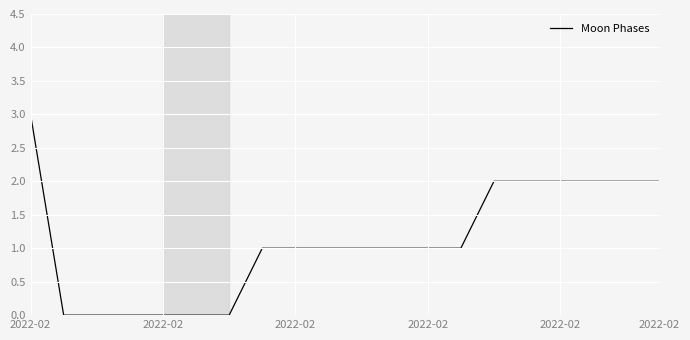

What is the difference between the maximum and minimum values?

3